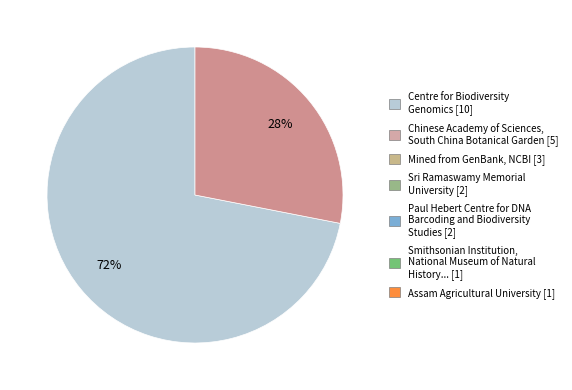

To the nearest percent, what is the average slice percentage?

50%